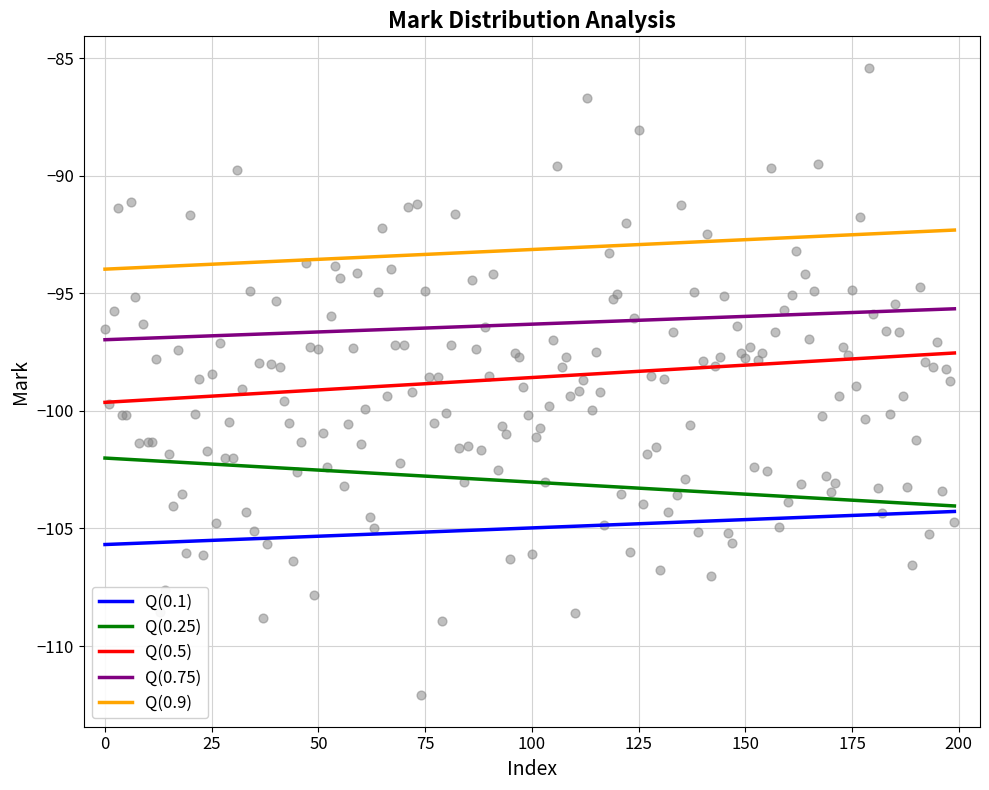

Which series has the widest spread of Y values?

Q(0.5)